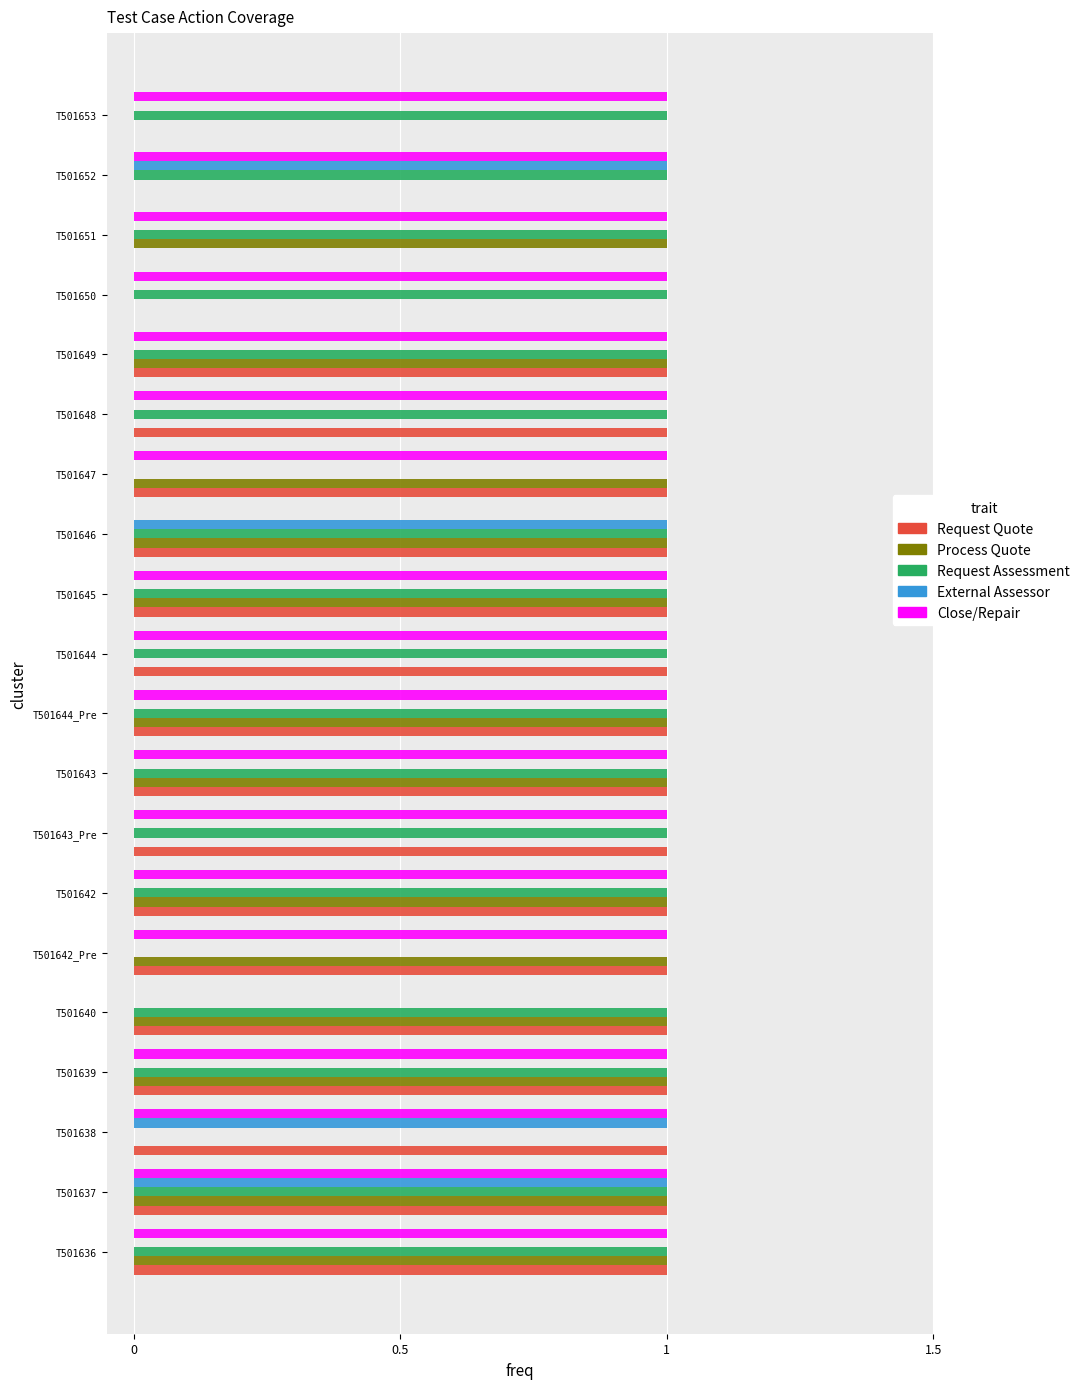

How many categories are shown in the chart?

20